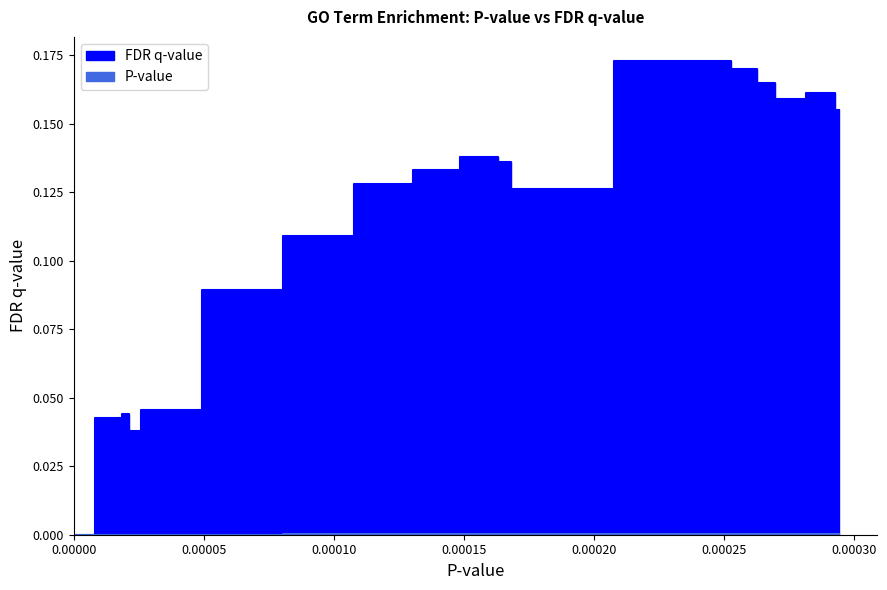

True or false: P-value has a value of 0.0 at GO:0001502.

True